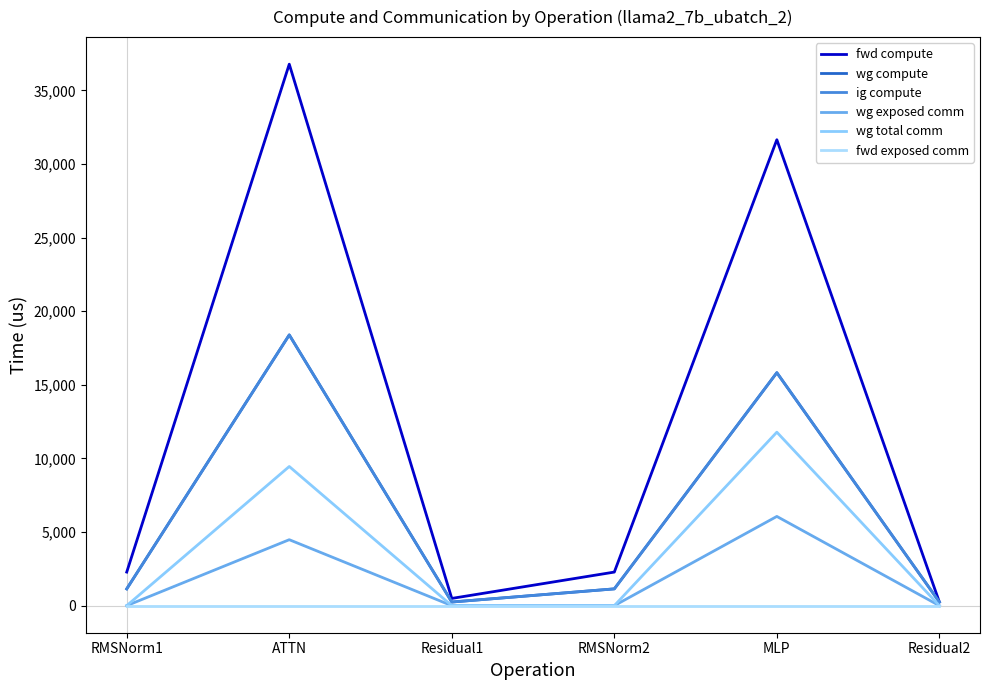

Does the chart have visible grid lines?

No